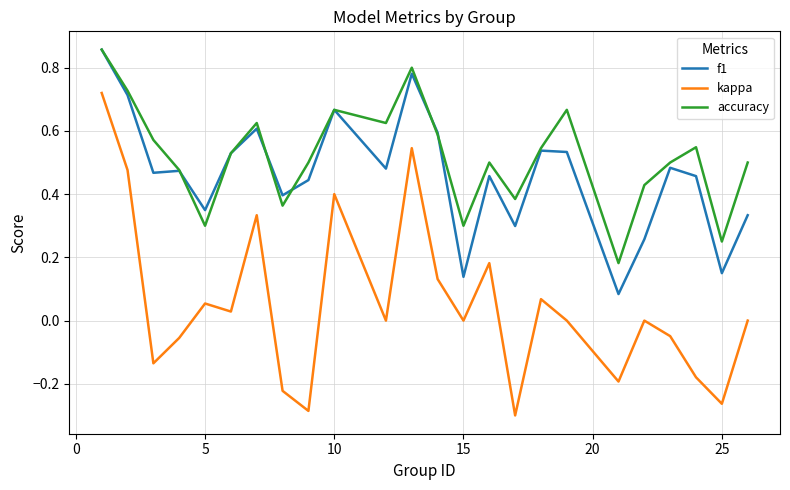

Which series ends up on top after the final intersection of accuracy and f1?

accuracy